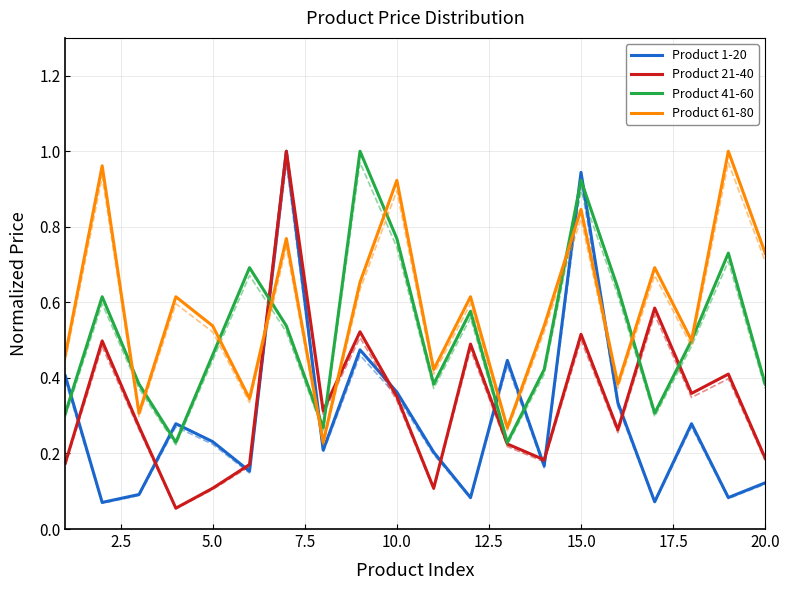

How many lines are shown in the chart?

8